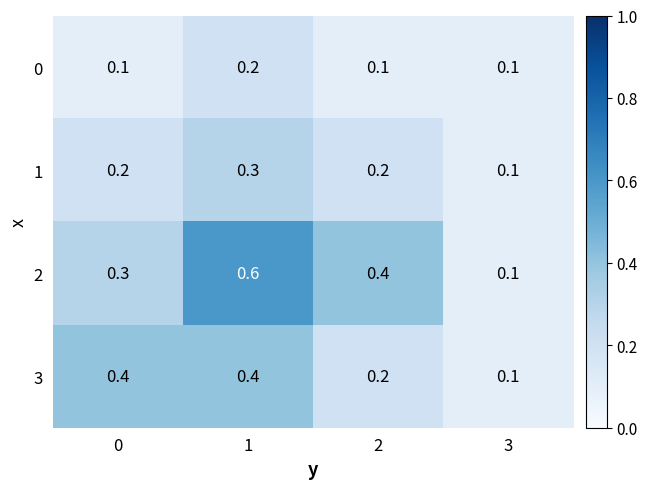

What is the smallest value displayed?

0.1